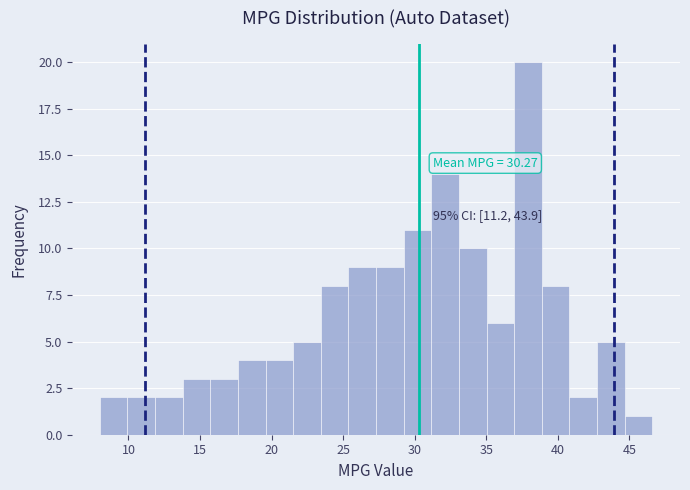

Read against the x-axis, roughly where is the centre of the tallest bar?

38.0